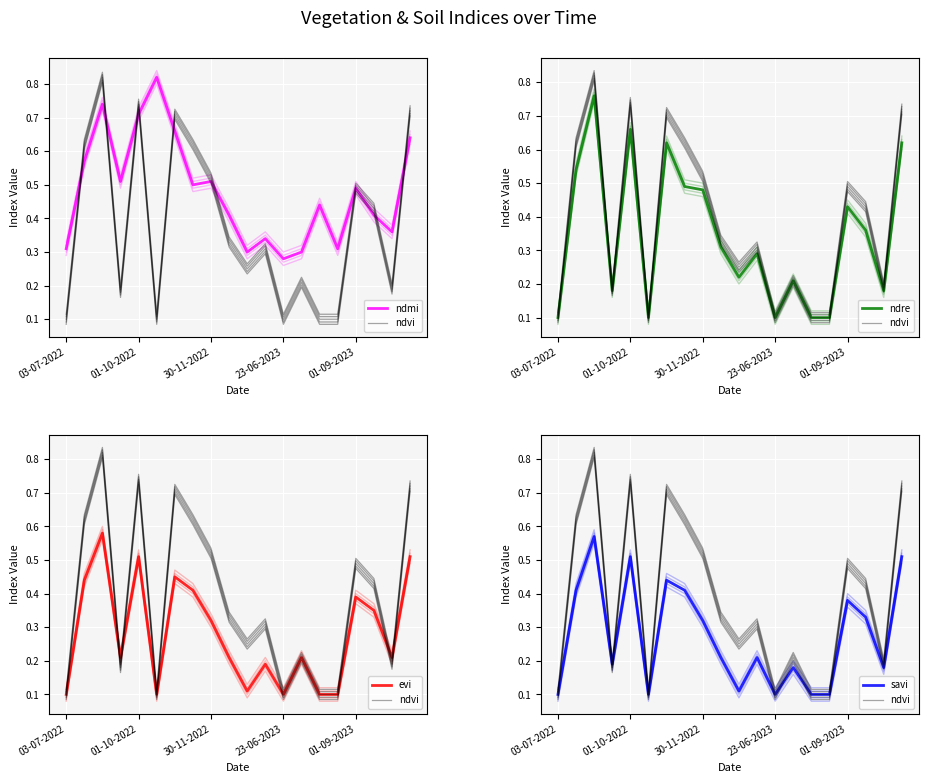

True or false: ndre has more than 2 points higher than both neighbors.

True